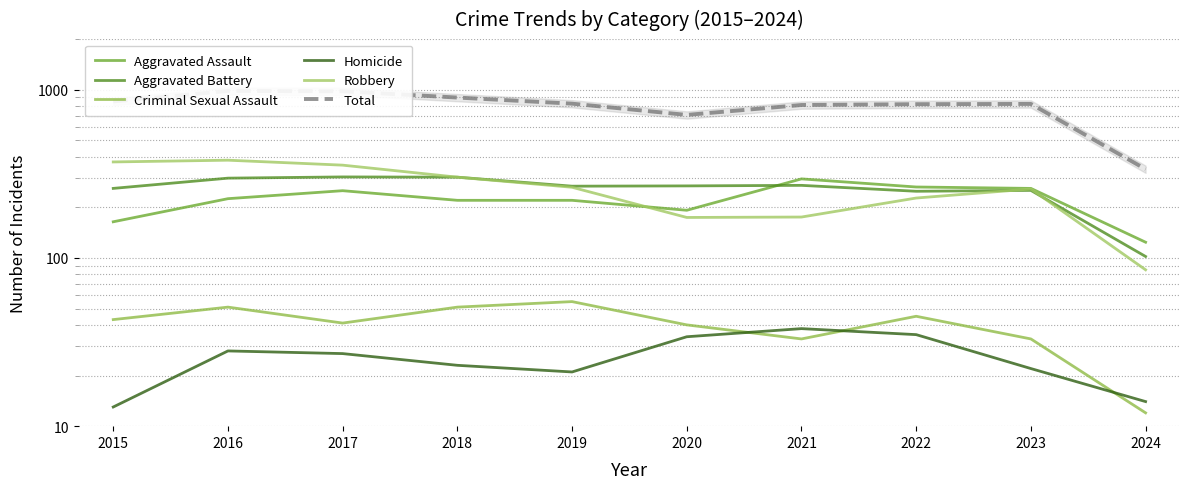

What is the difference between the highest and lowest values at 2022?

785